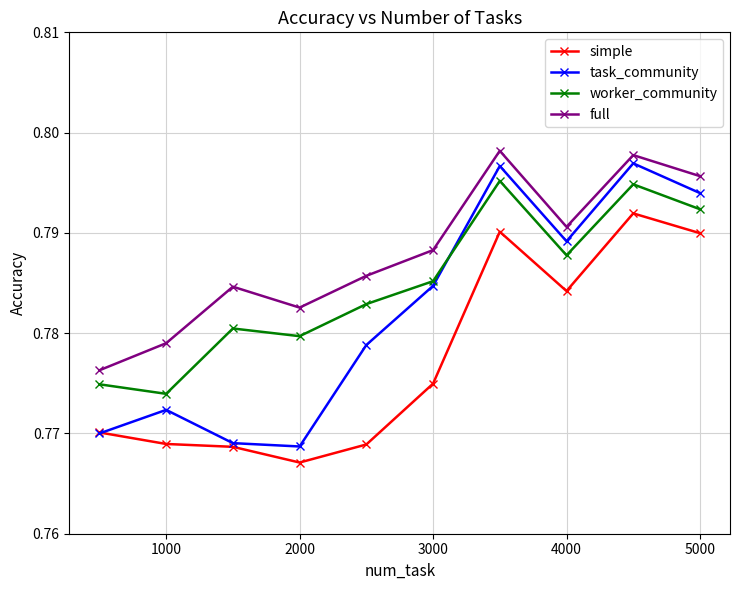

True or false: worker_community has more than 0 interior local peaks.

True